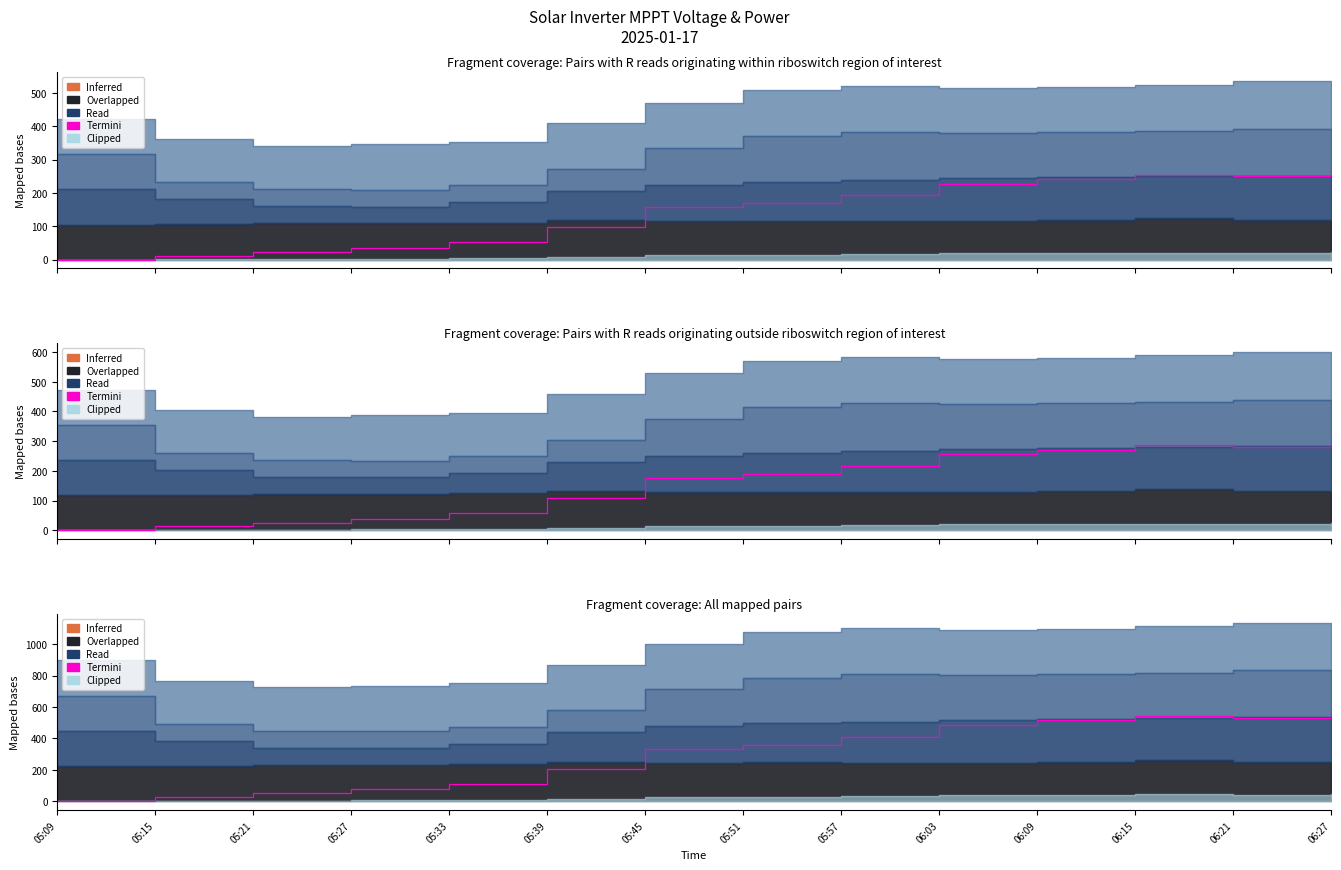

Read the value at 05:15.

25.4